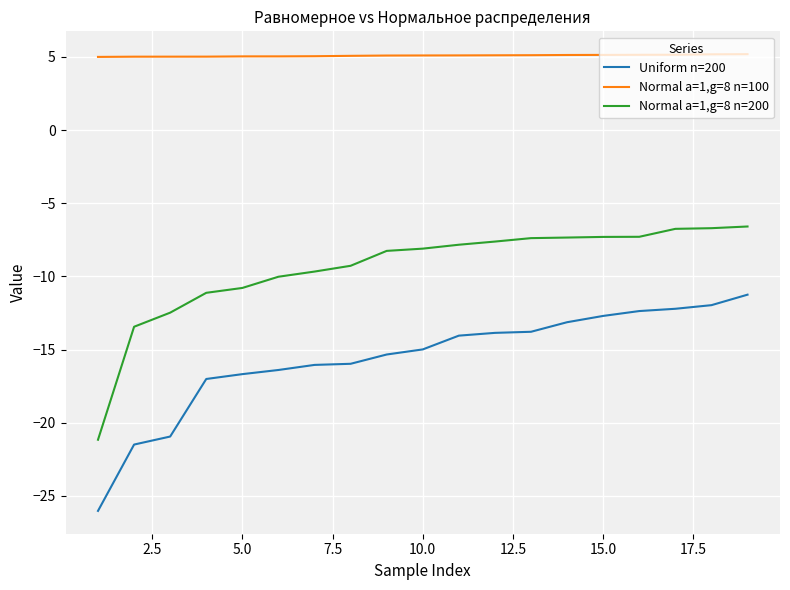

Which series has the largest total across all categories?

Normal a=1,g=8 n=100